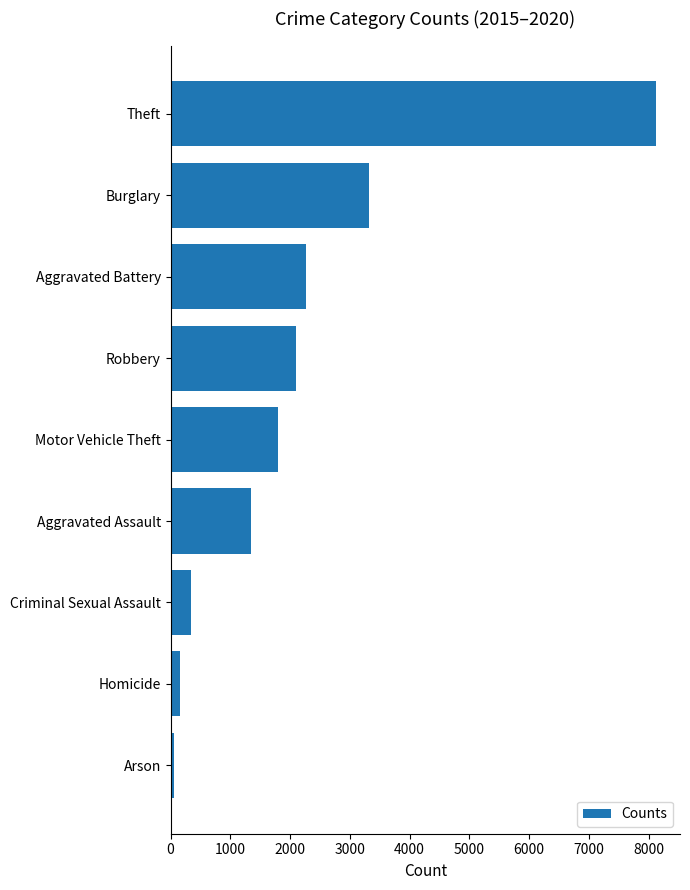

Reading top to bottom, what are all the values shown in this chart?

8117	3324	2264	2102	1800	1345	342	162	62